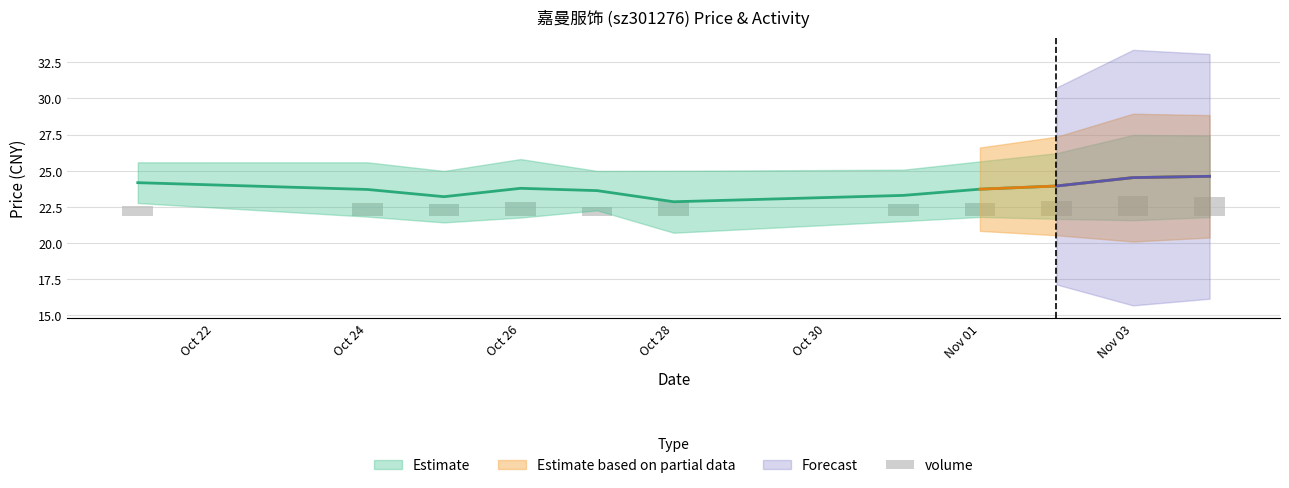

What is the difference between the maximum and minimum values?

0.8